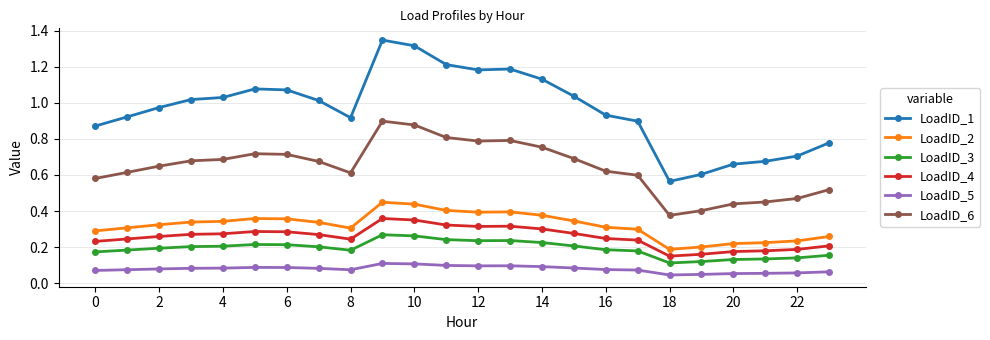

Which series has the widest spread of values?

LoadID_1